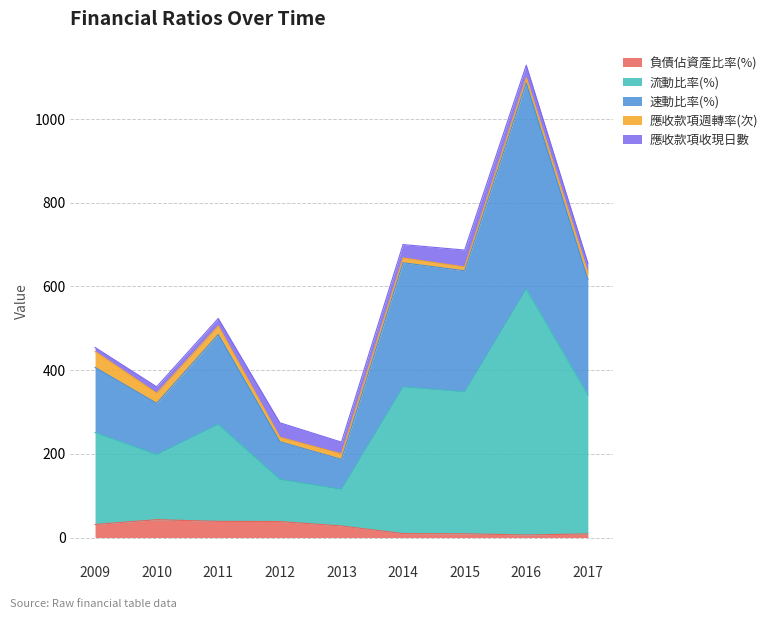

The value of 負債佔資產比率(%) at 2009 is 31.2. True or false?

True